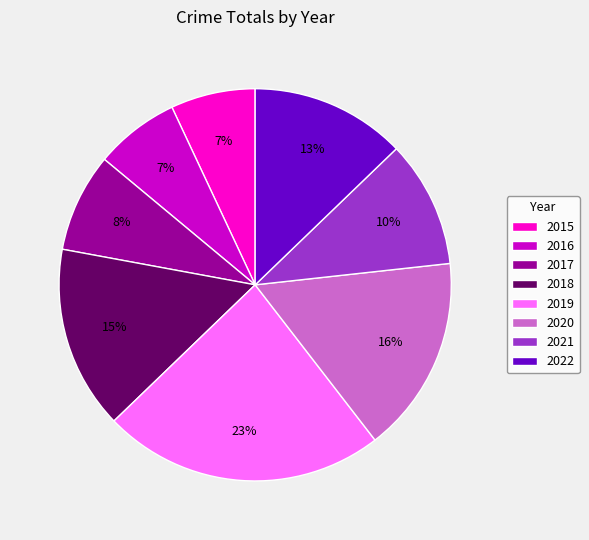

Is it true that 2016 is 7% of the pie?

True